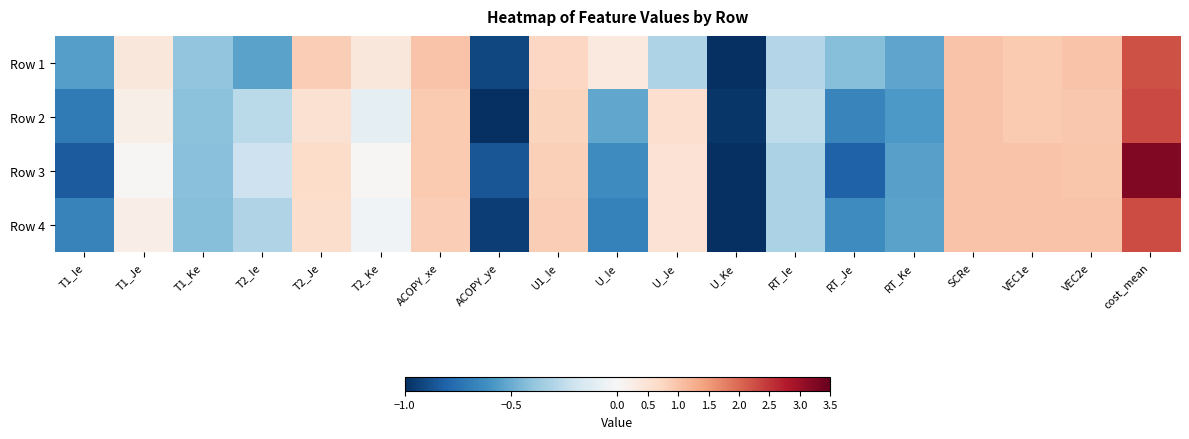

Between U_Ke and T1_Ie, which is larger?

T1_Ie